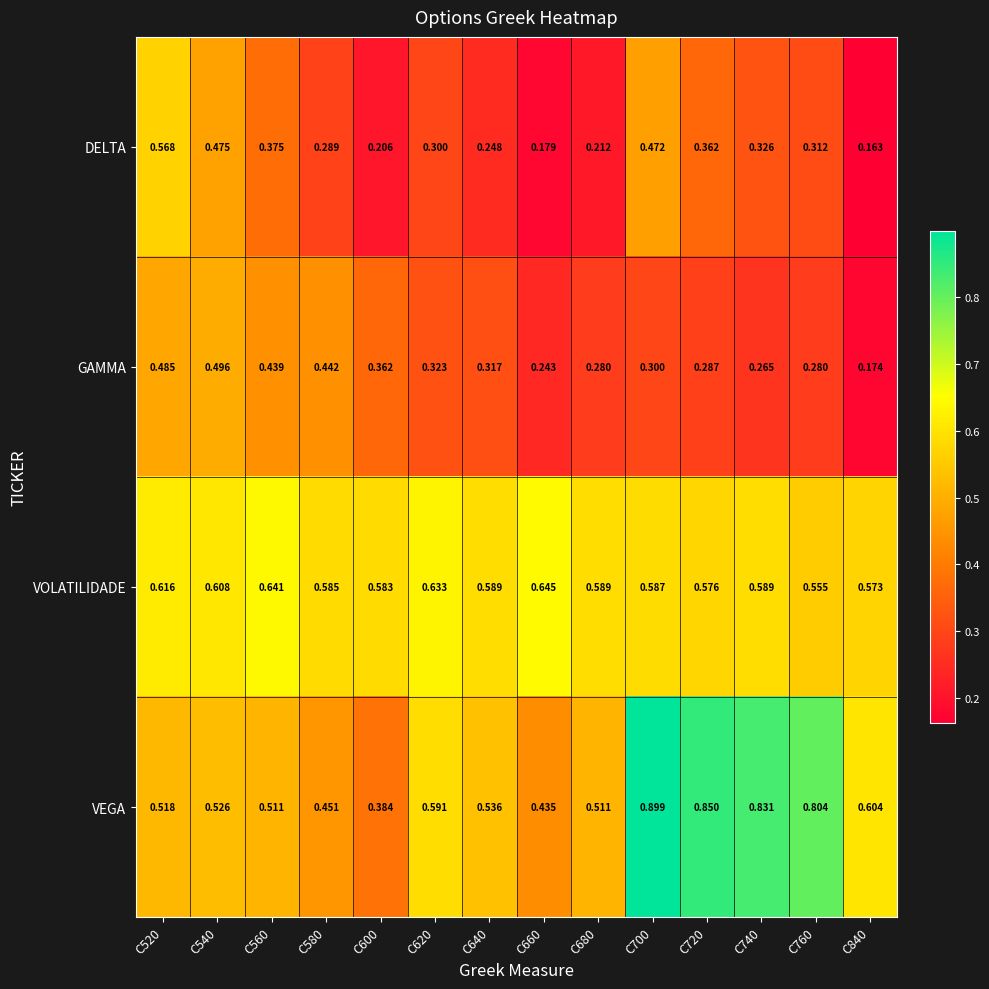

Rank the series by their maximum value, from lowest to highest.

GAMMA, DELTA, VOLATILIDADE, VEGA